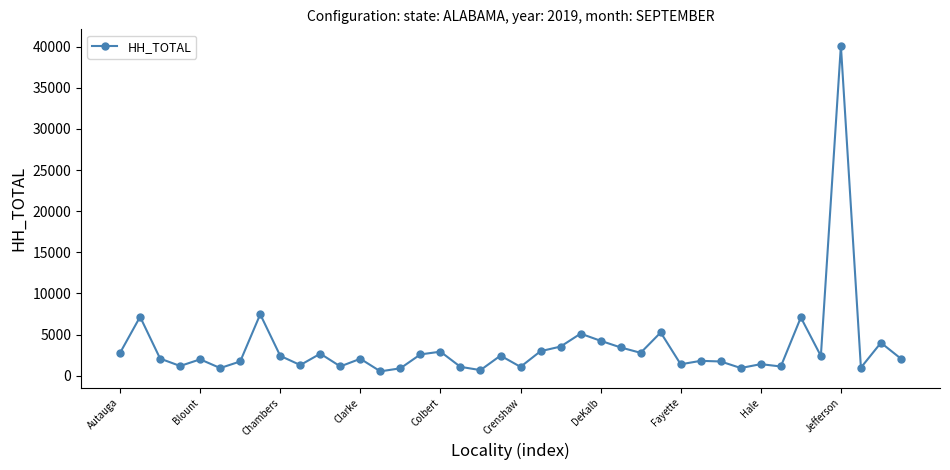

True or false: there are more than 1 points higher than both neighbors.

True